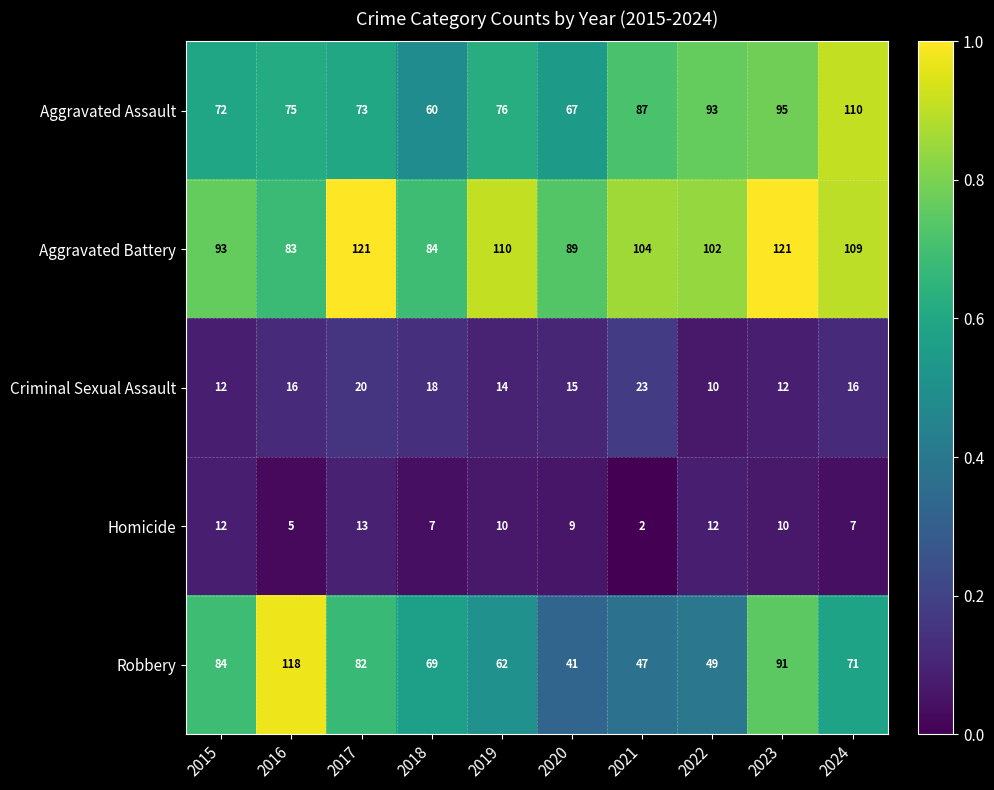

At which category is the sum across all series the highest?

2023